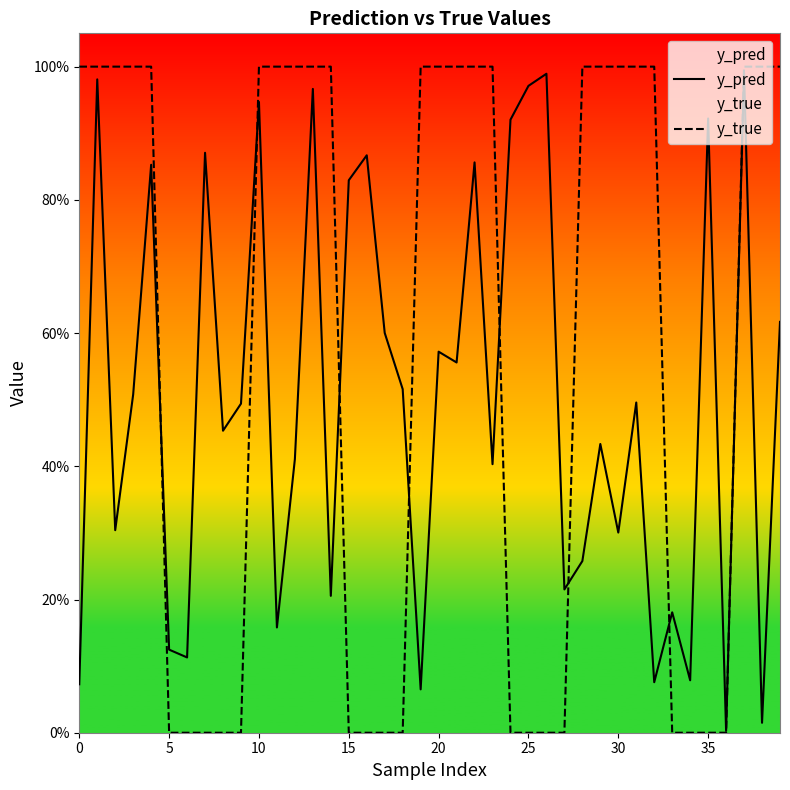

What is the difference between the maximum and minimum values in the y_pred series?

1.0